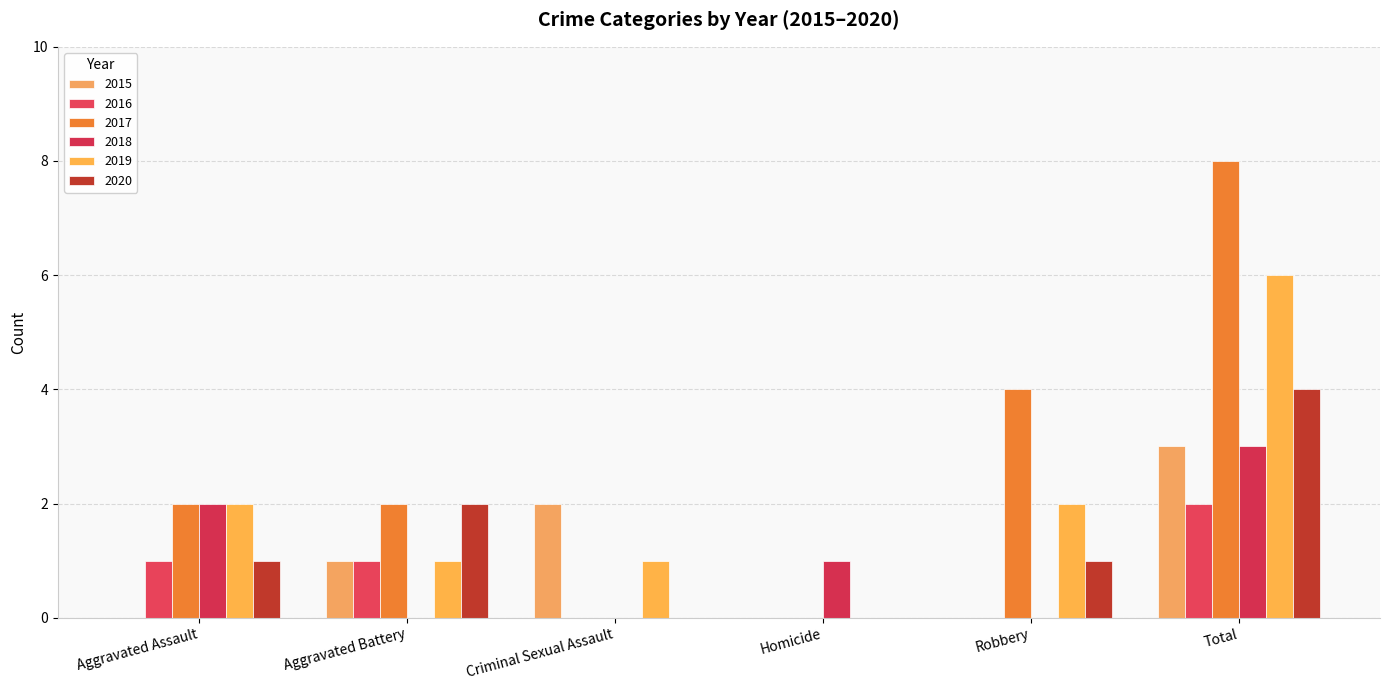

At which label does 2020 reach its minimum?

Criminal Sexual Assault